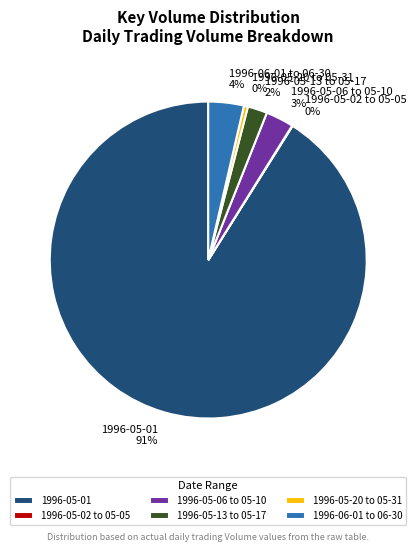

Does 1996-05-01 91% account for over 50% of the chart?

Yes